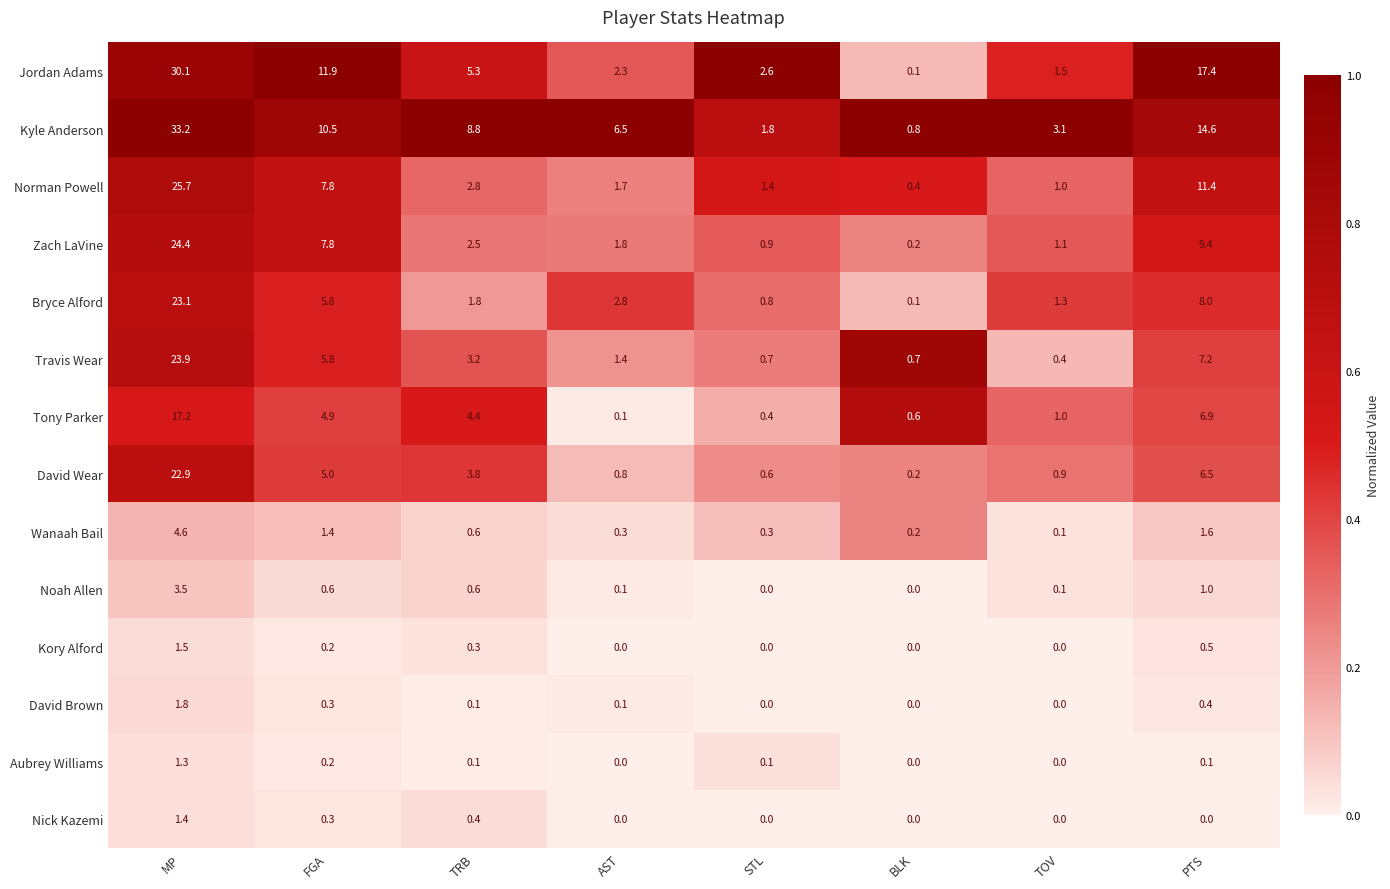

True or false: David Wear has a value of 0.9 at TOV.

True